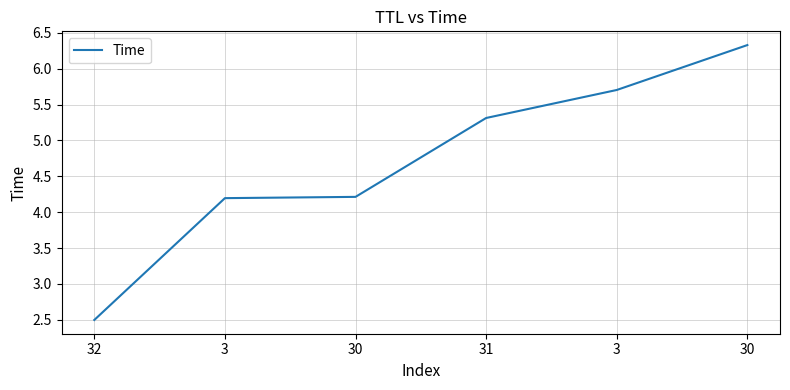

Which category has the lowest value across all series?

32